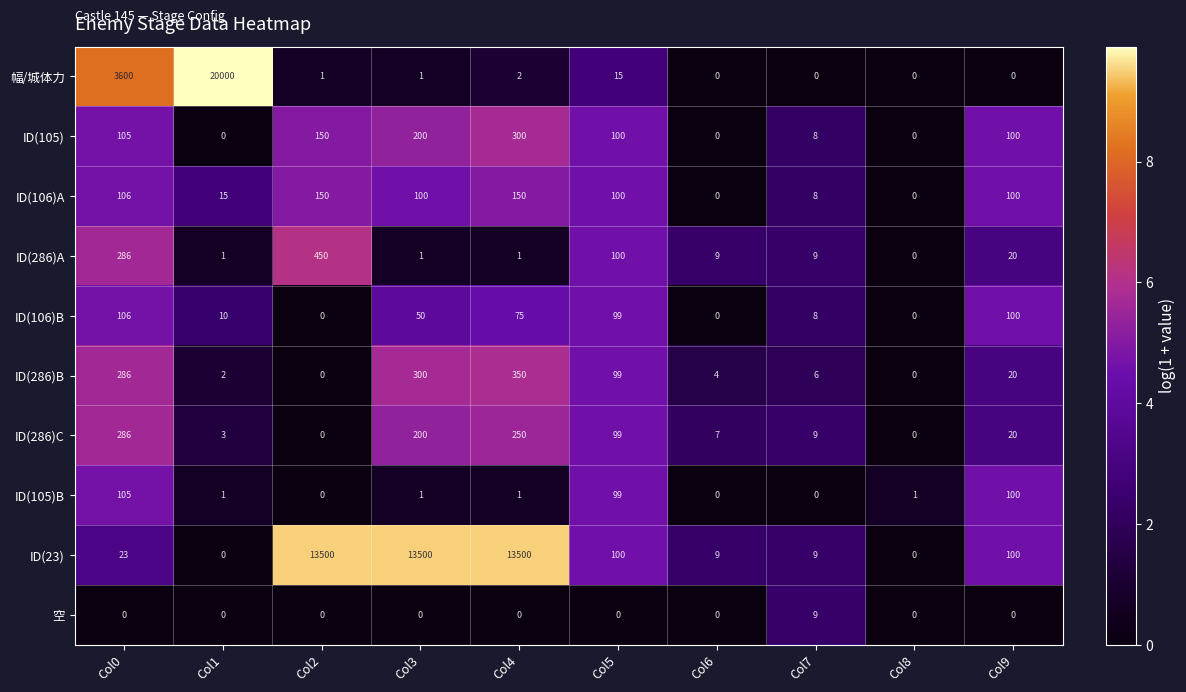

At which category is the sum across all series the highest?

Col1